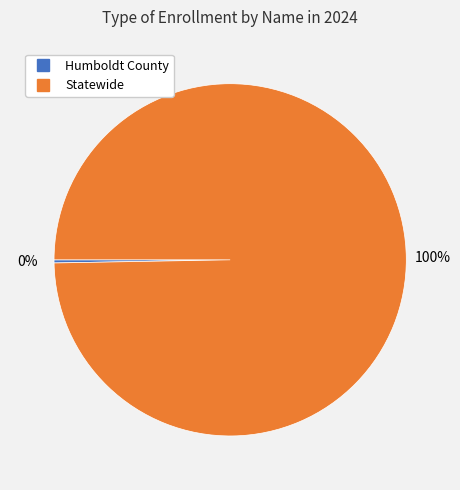

True or false: Humboldt County accounts for 0% of the total.

True